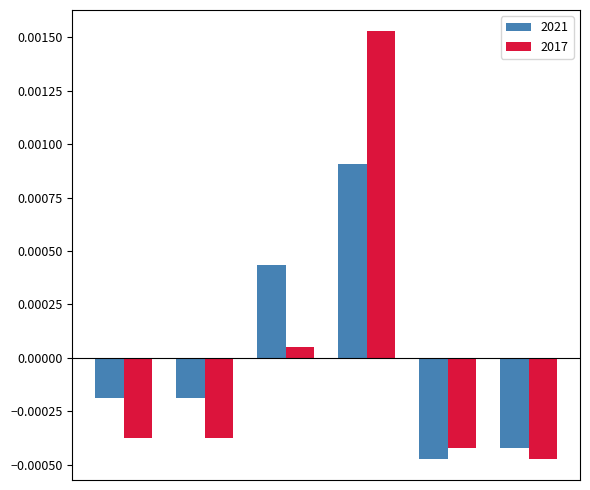

Which series has the largest range (max minus min)?

2017